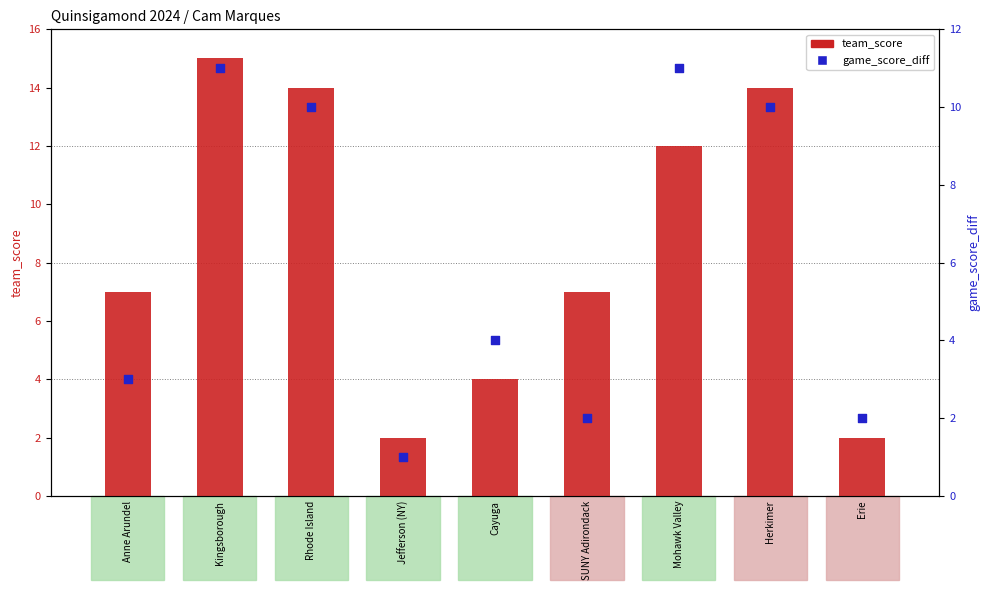

At how many categories does at least one series exceed 7?

4